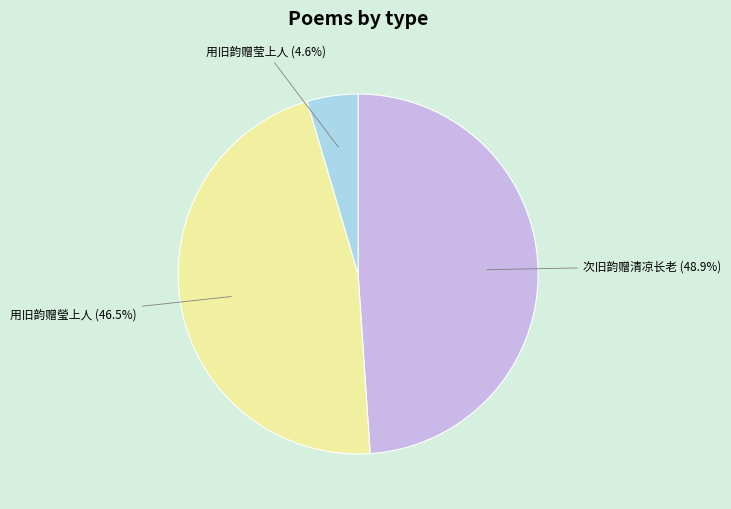

Is there a majority slice in this chart?

No